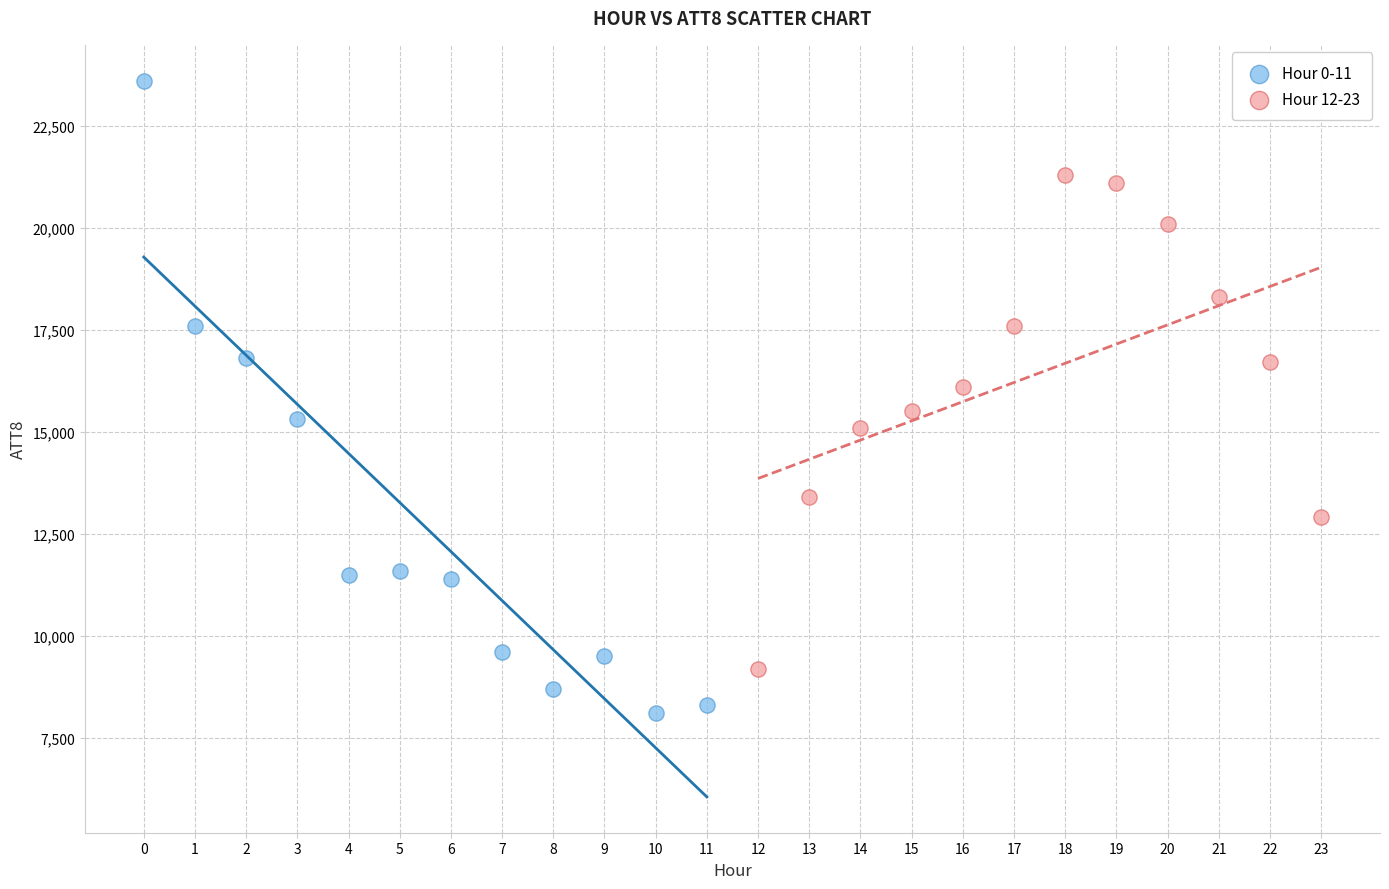

Which series has the widest spread of Y values?

Hour 0-11